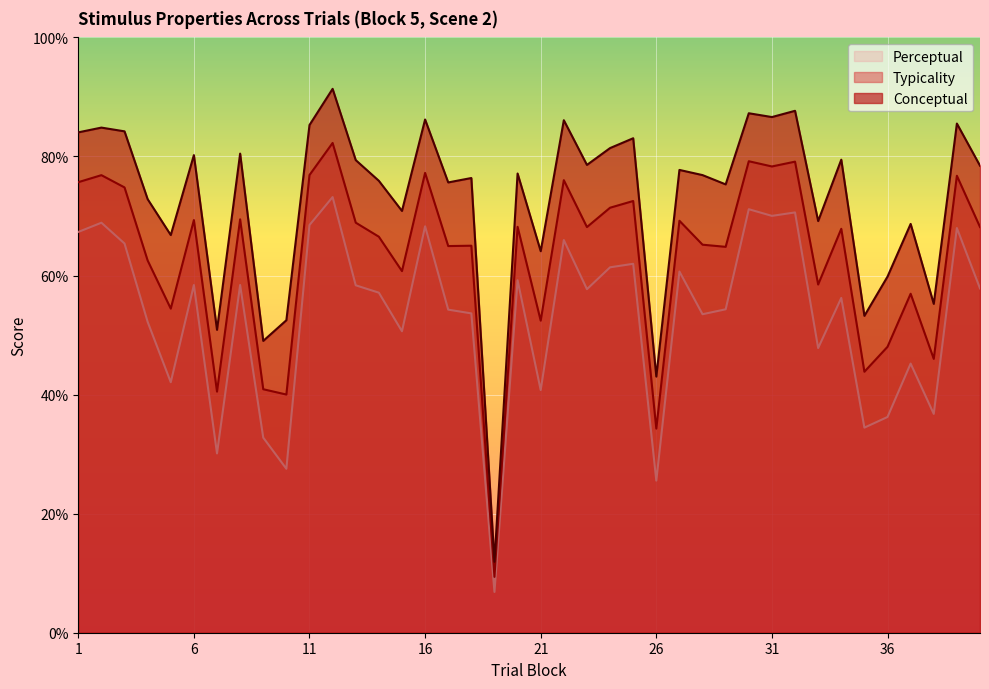

In conceptual, how many points are lower than both neighbors (excluding endpoints)?

14